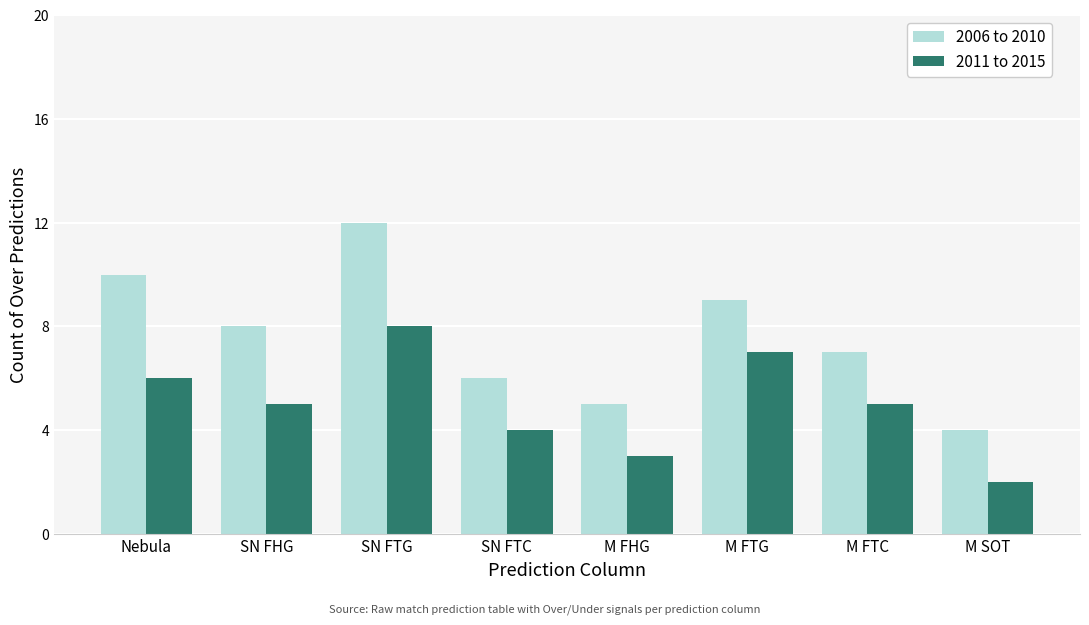

How many values in the 2006 to 2010 series are below 8?

4